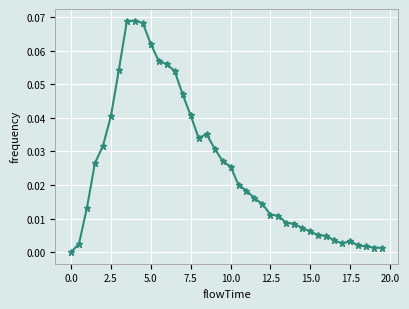

True or false: there are more than 0 points higher than both neighbors.

True